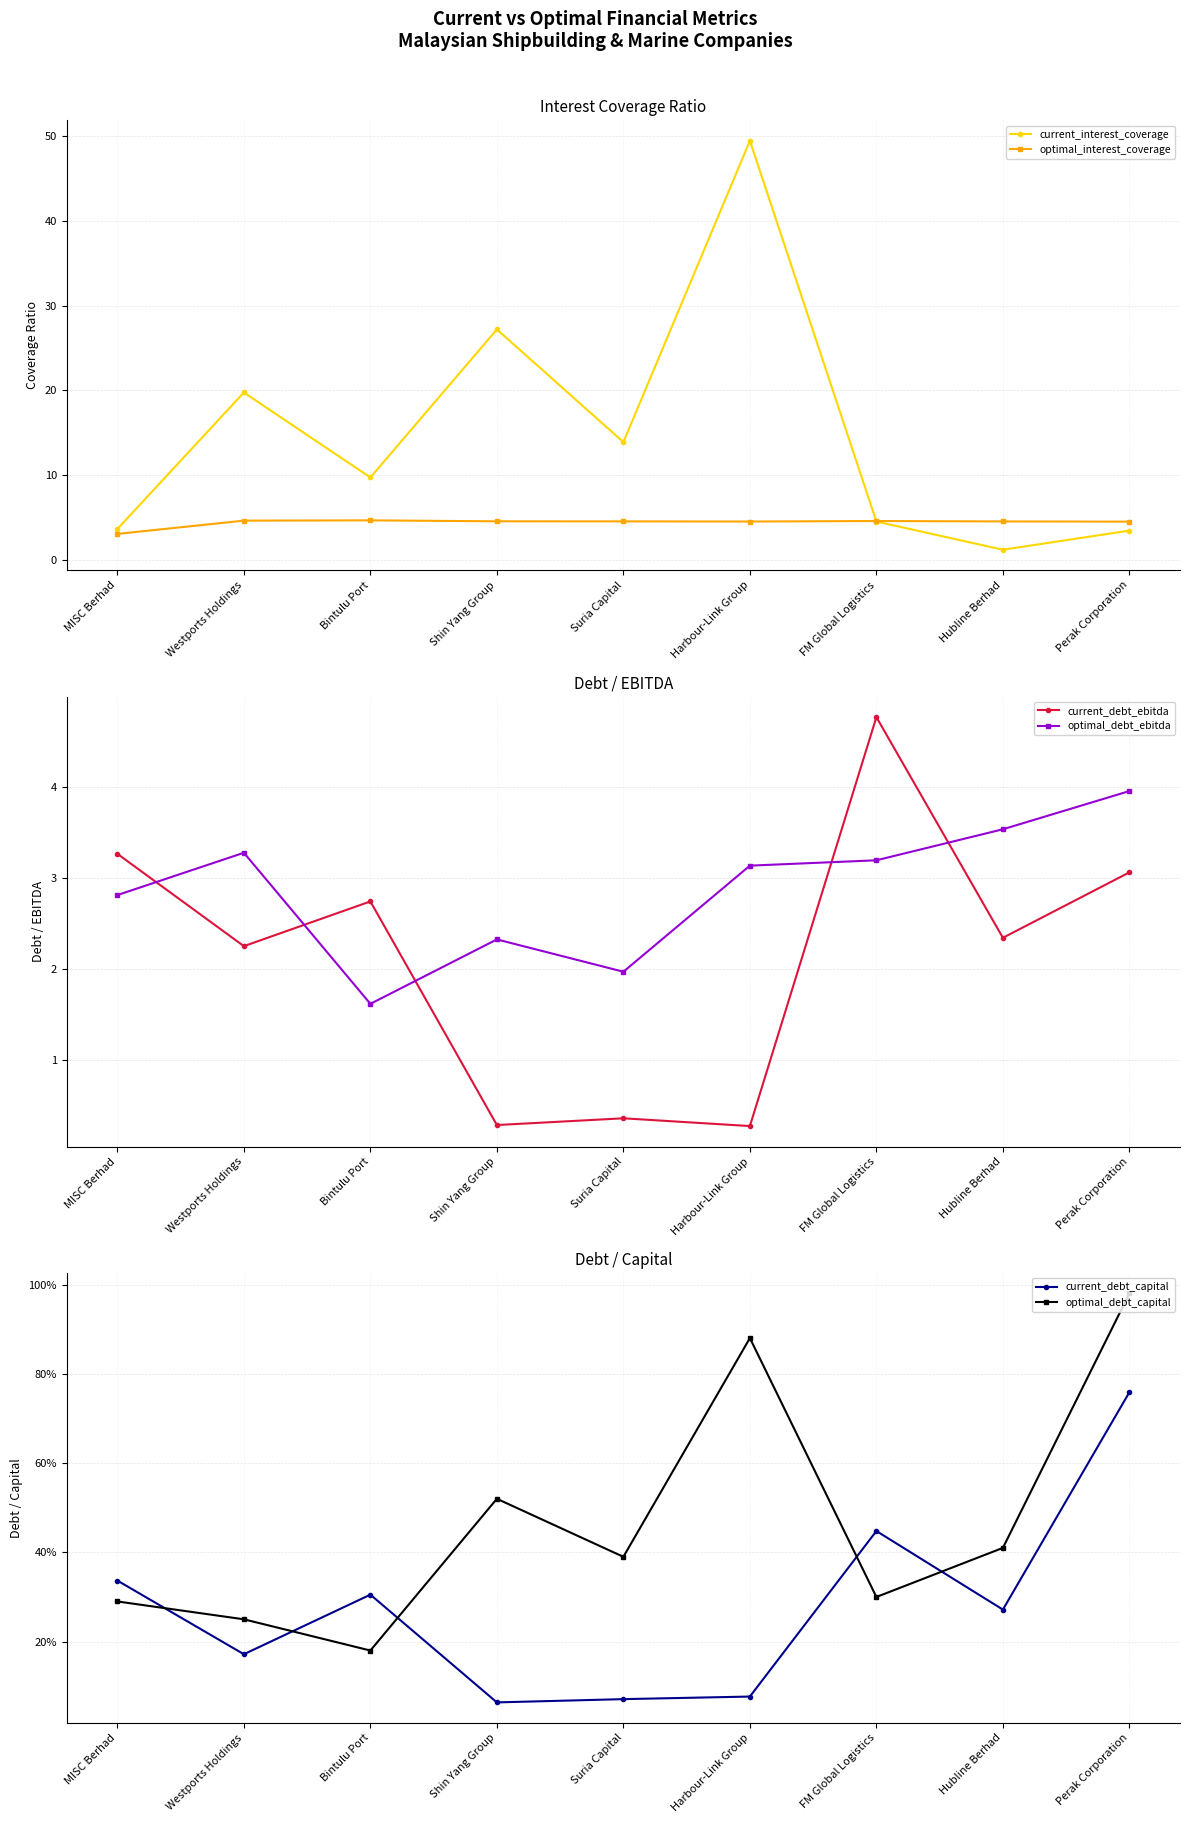

The value of optimal_interest_coverage at FM Global Logistics is 4.6. True or false?

True